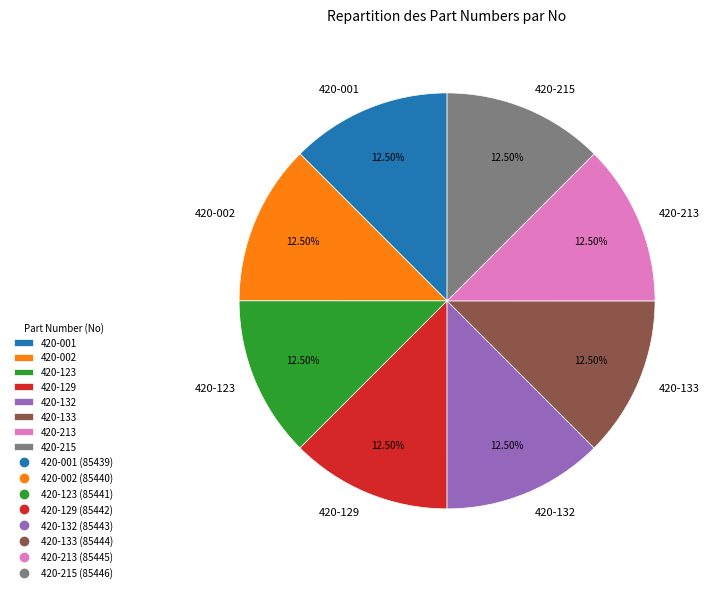

Does any single category account for the majority?

No